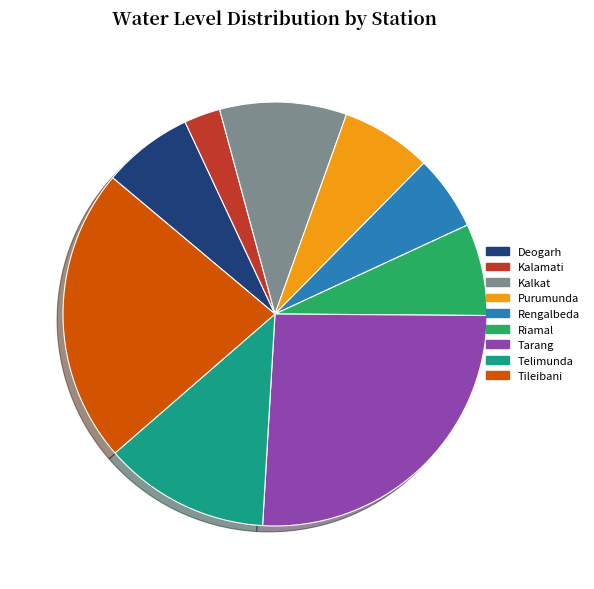

Which category has the smallest portion of the pie?

Kalamati